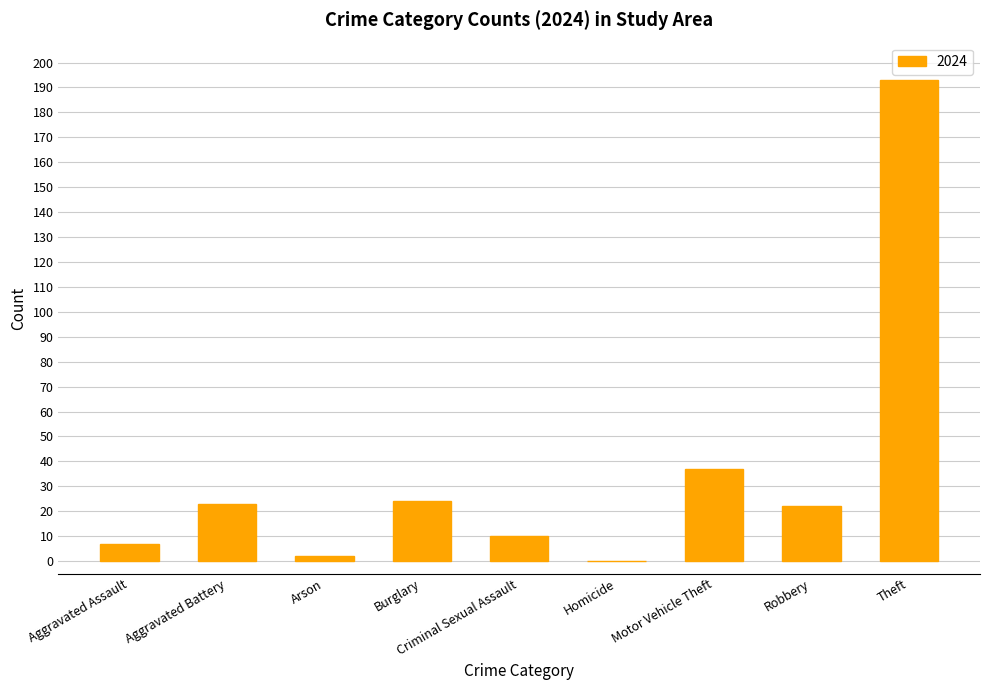

Where is the data nearest to the value 96?

Motor Vehicle Theft